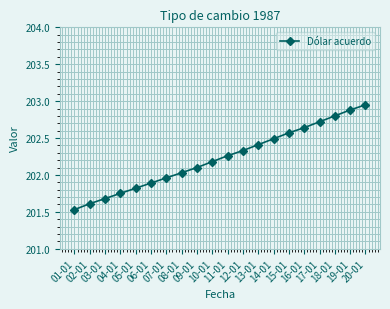

True or false: the data shows 56.2 at 04-01.

False